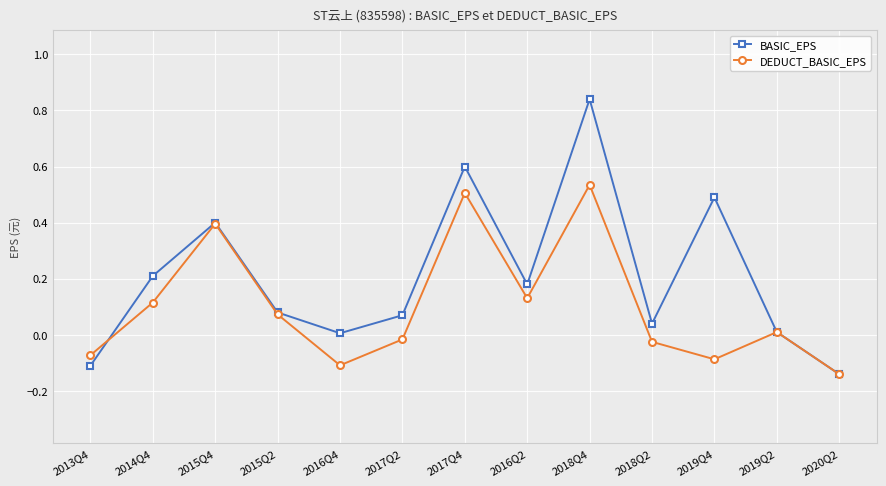

Is this an area chart (filled region under the line)?

No